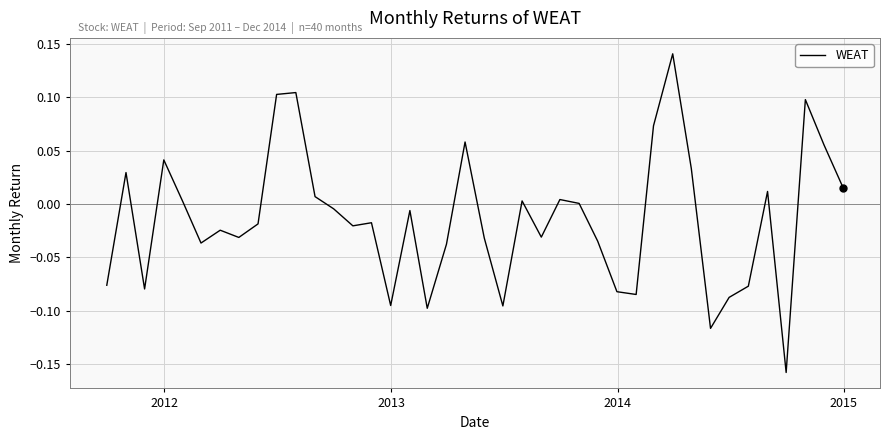

Is this an area chart (filled region under the line)?

No